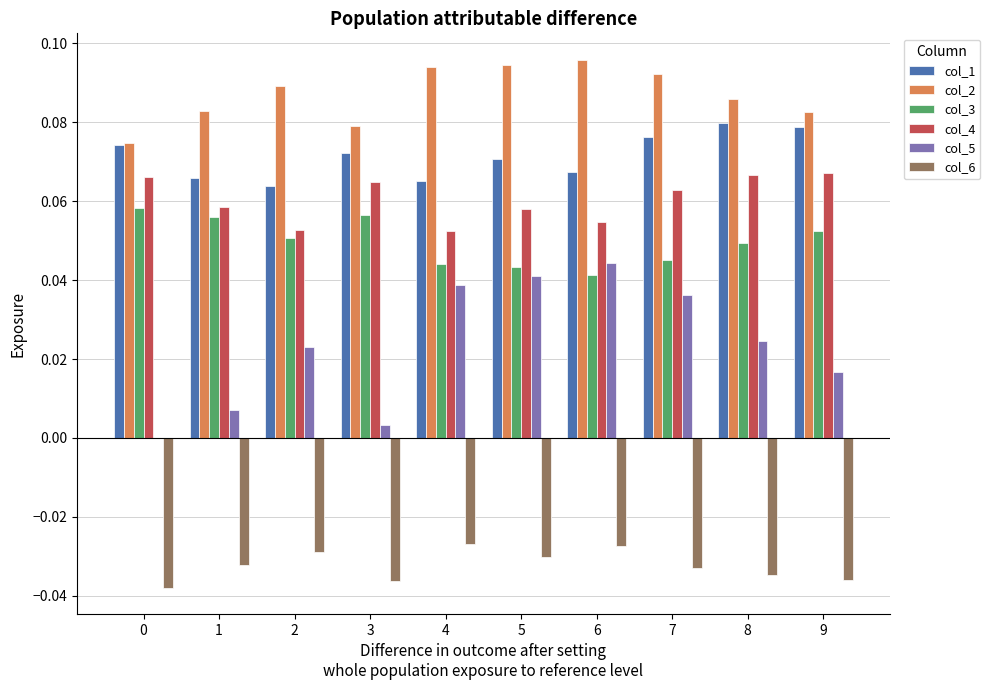

Is it true that col_3 equals 0.1 at 8?

False